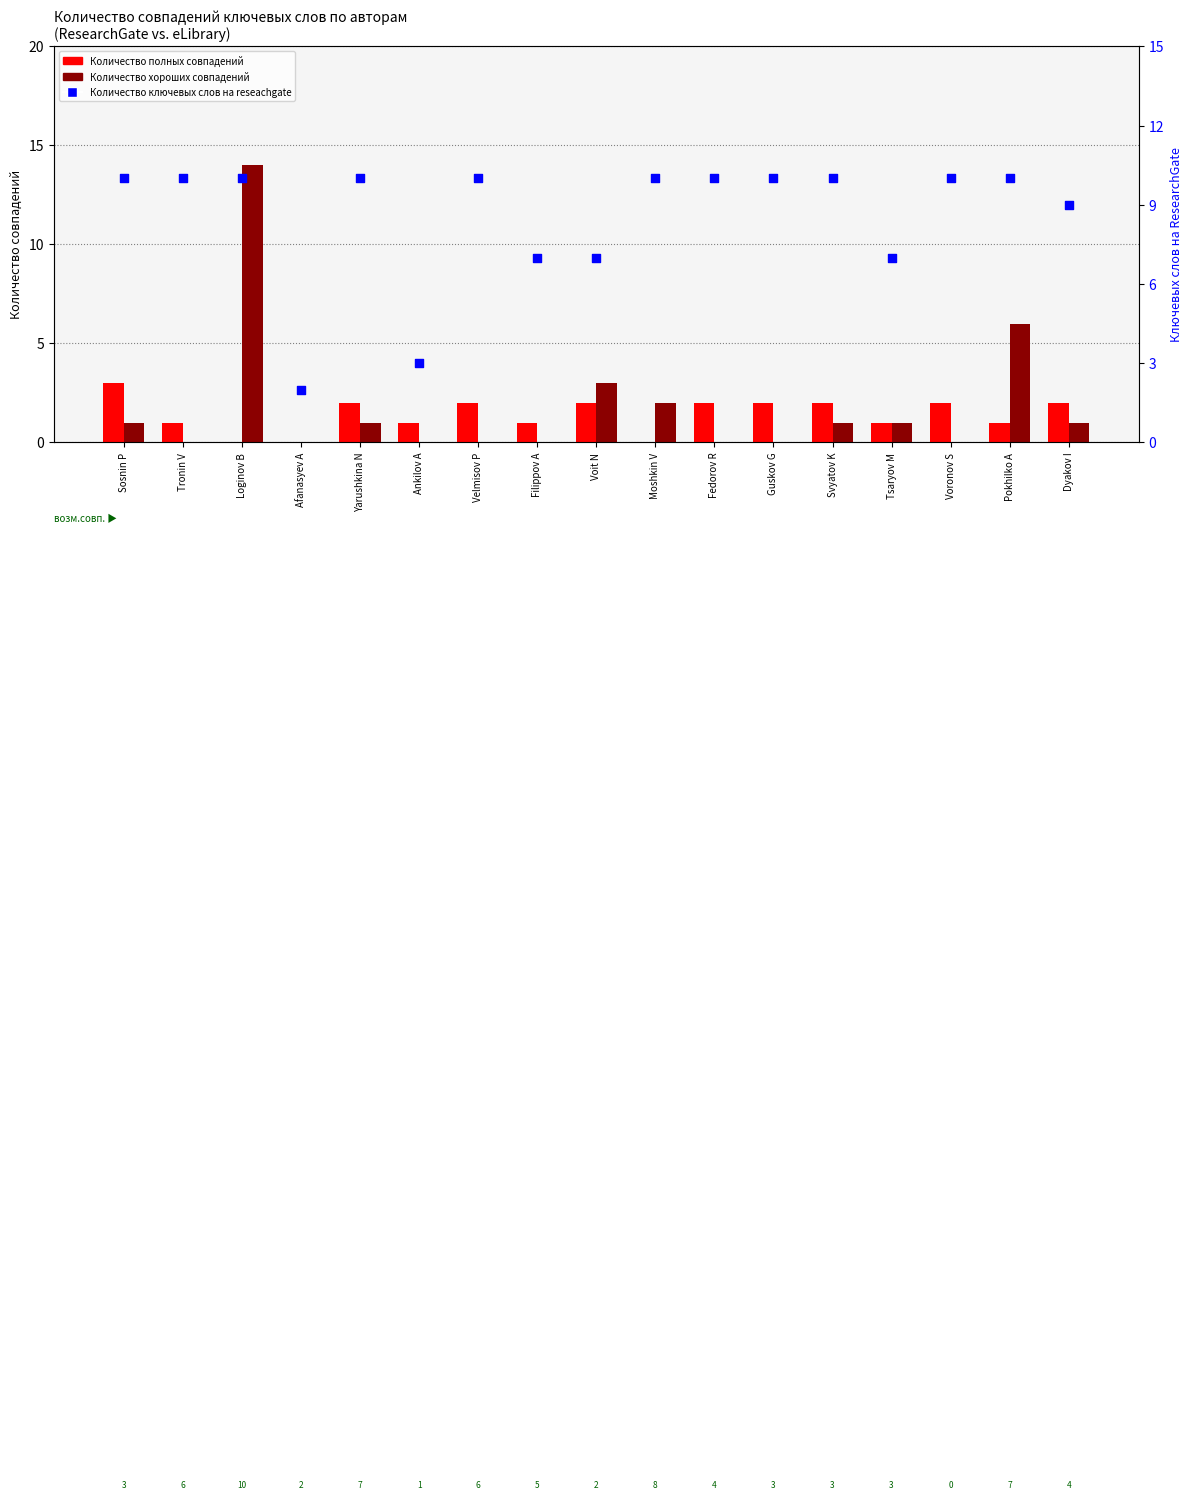

Which series contains the lowest Y value?

Количество полных совпадений